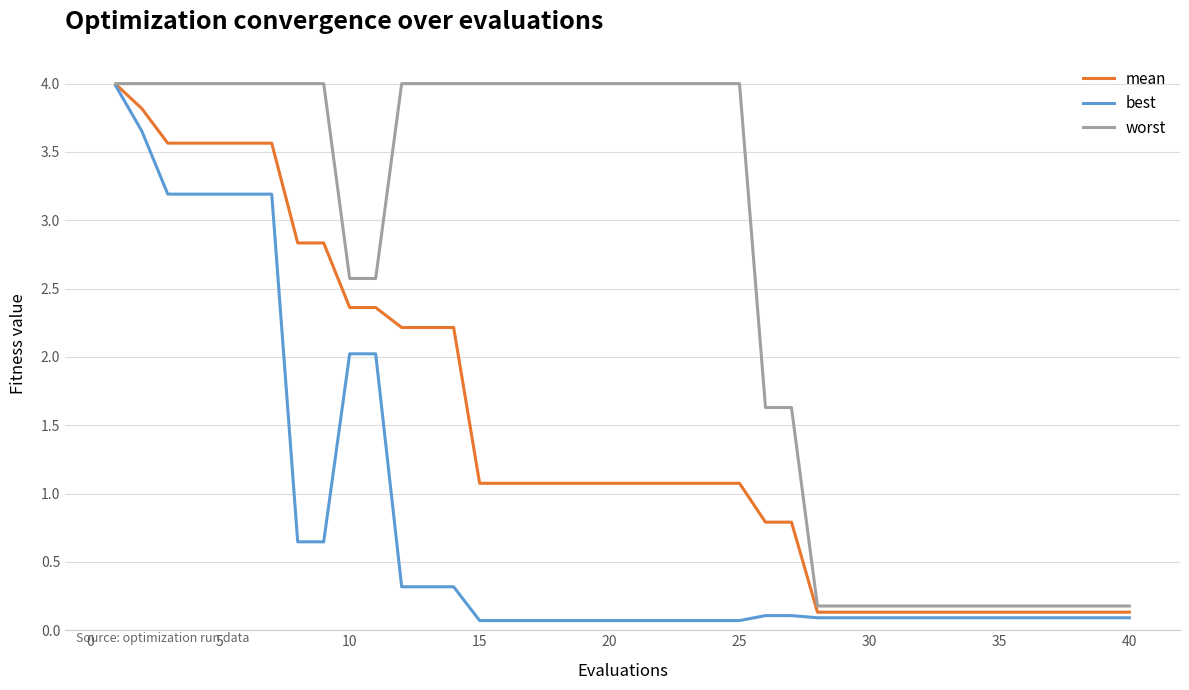

List the series in order of their overall mean, highest first.

worst, mean, best